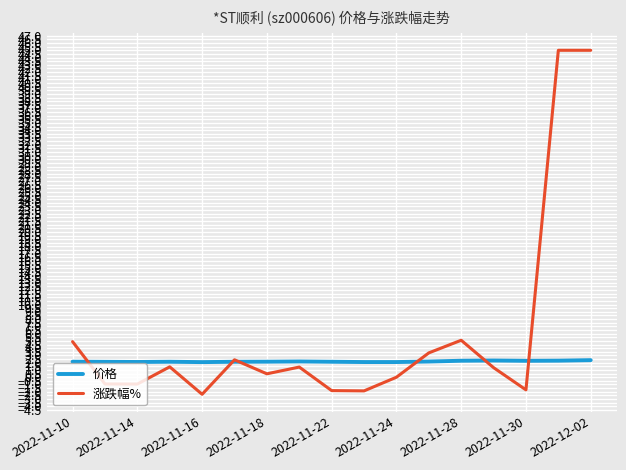

Rank the series by their average value, from highest to lowest.

涨跌幅%, 价格